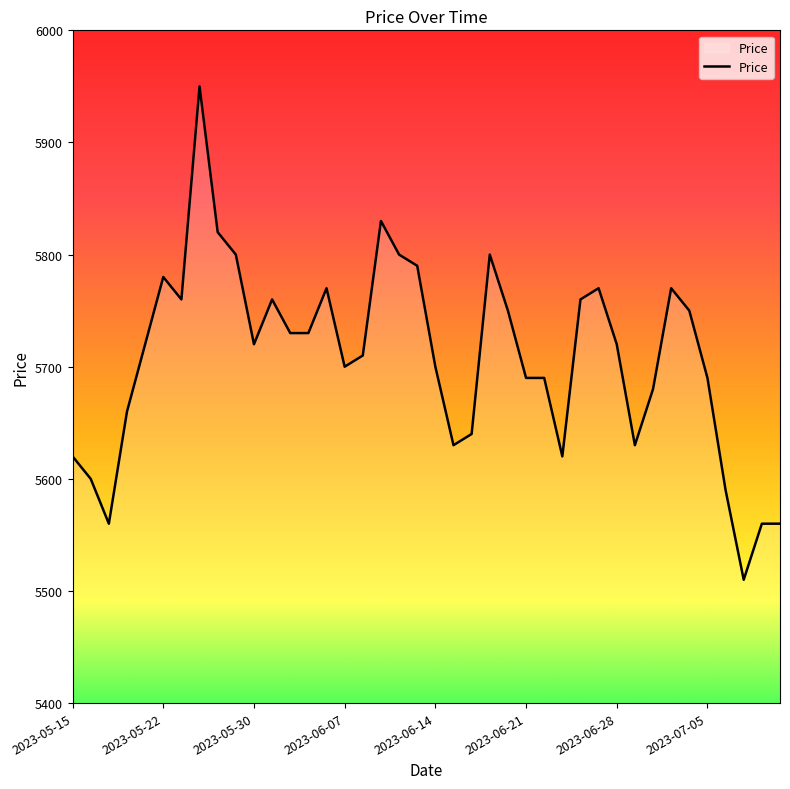

True or false: there are more than 2 points higher than both neighbors.

True